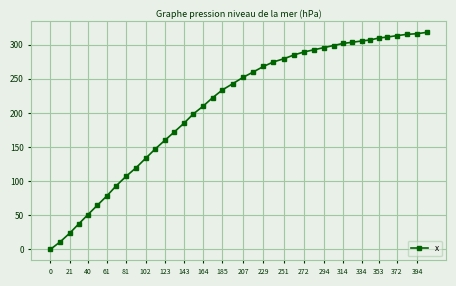

What is the sum of all values?

8388.9